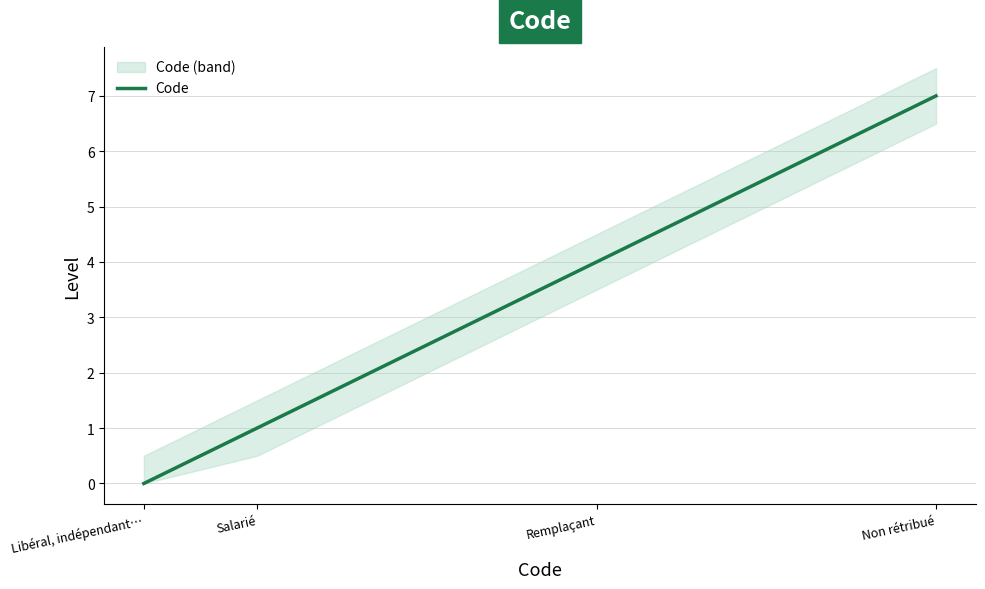

Reading left to right, extract all data points from this chart.

0	1	4	7